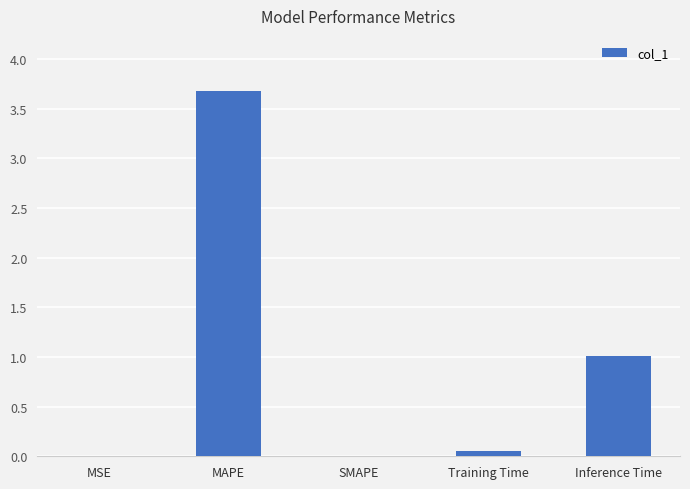

How many series are shown in this chart?

1